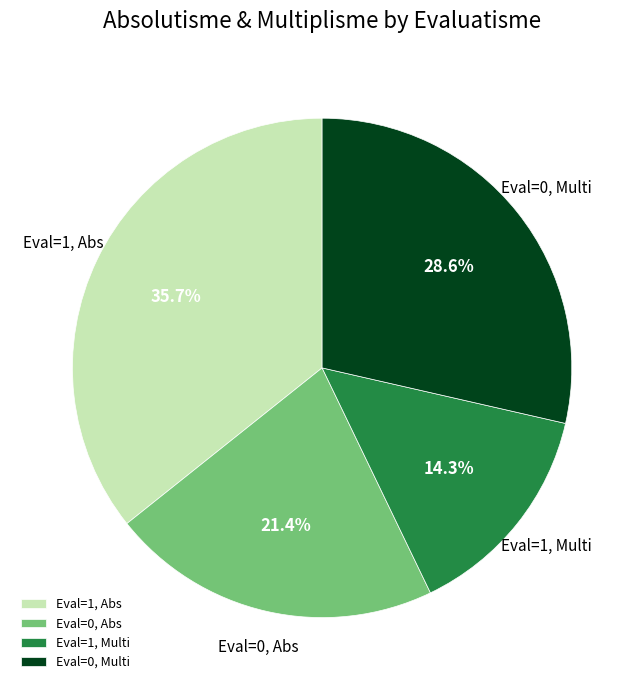

Rank the categories by value from lowest to highest.

Eval=1, Multi, Eval=0, Abs, Eval=0, Multi, Eval=1, Abs